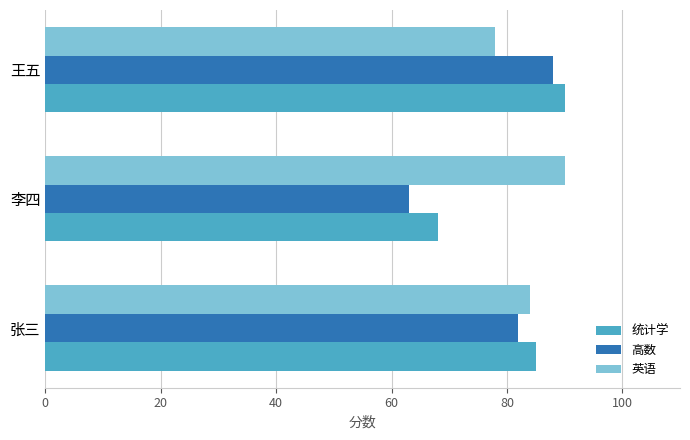

Is the value of 高数 at 张三 greater than the value of 统计学 at 王五?

No